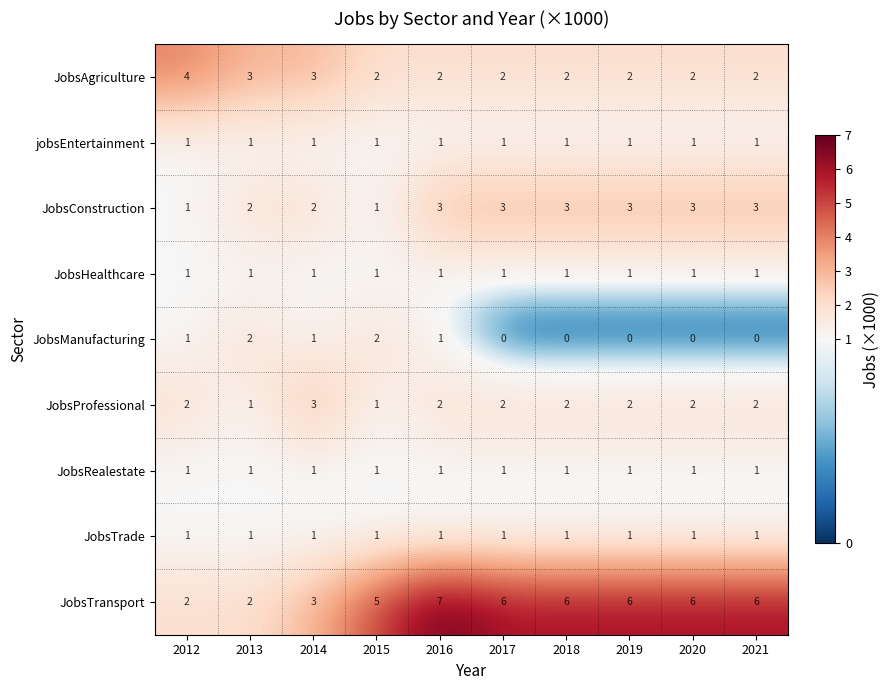

What is the difference between the second highest and minimum values in the JobsTransport series?

4